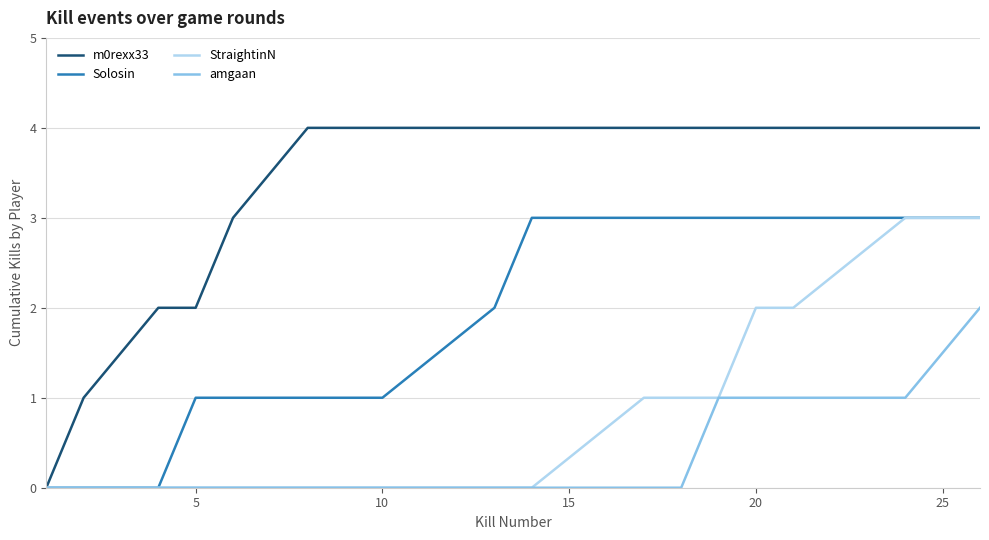

Which series has the widest spread of values?

m0rexx33